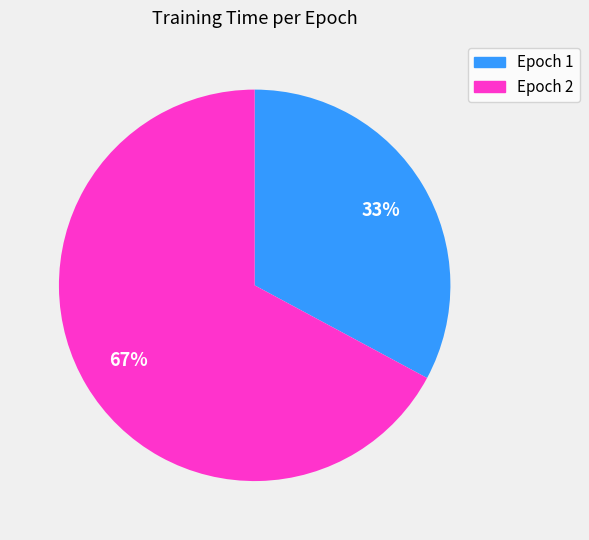

How many slices are in this pie chart?

2